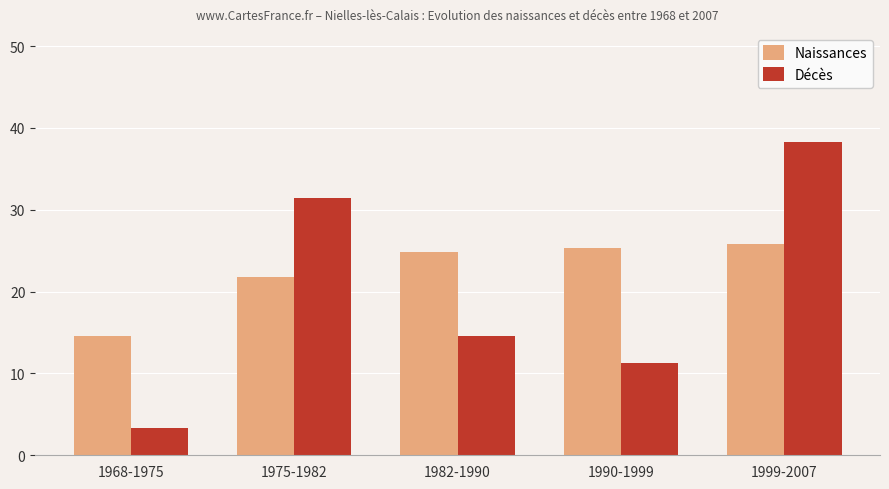

What is the lowest value of the Naissances series?

14.6